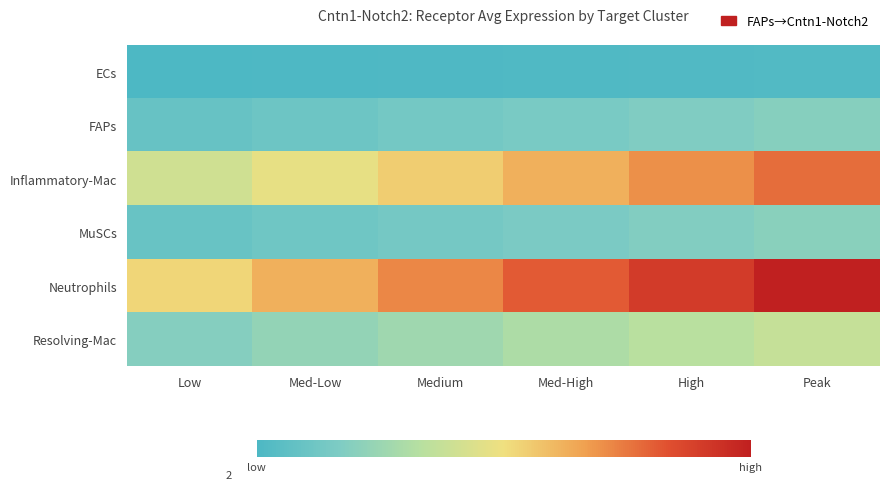

Between Low and High, which is larger?

High